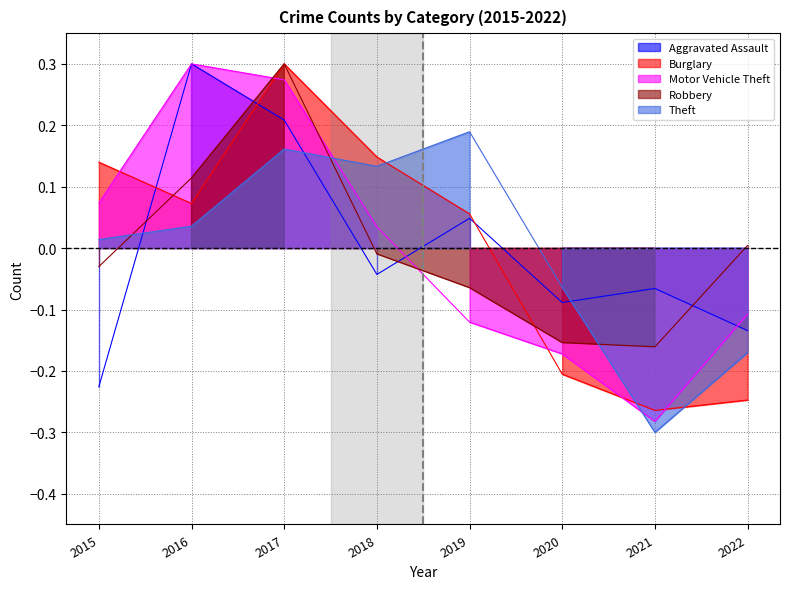

Reading right to left, what are all the values shown in this chart?

Aggravated Assault: 2022=-0.1	2021=-0.1	2020=-0.1	2019=0.0	2018=-0.0	2017=0.2	2016=0.3	2015=-0.2
Burglary: 2022=-0.2	2021=-0.3	2020=-0.2	2019=0.1	2018=0.1	2017=0.3	2016=0.1	2015=0.1
Motor Vehicle Theft: 2022=-0.1	2021=-0.3	2020=-0.2	2019=-0.1	2018=0.0	2017=0.3	2016=0.3	2015=0.1
Robbery: 2022=0.0	2021=-0.2	2020=-0.2	2019=-0.1	2018=-0.0	2017=0.3	2016=0.1	2015=-0.0
Theft: 2022=-0.2	2021=-0.3	2020=-0.1	2019=0.2	2018=0.1	2017=0.2	2016=0.0	2015=0.0